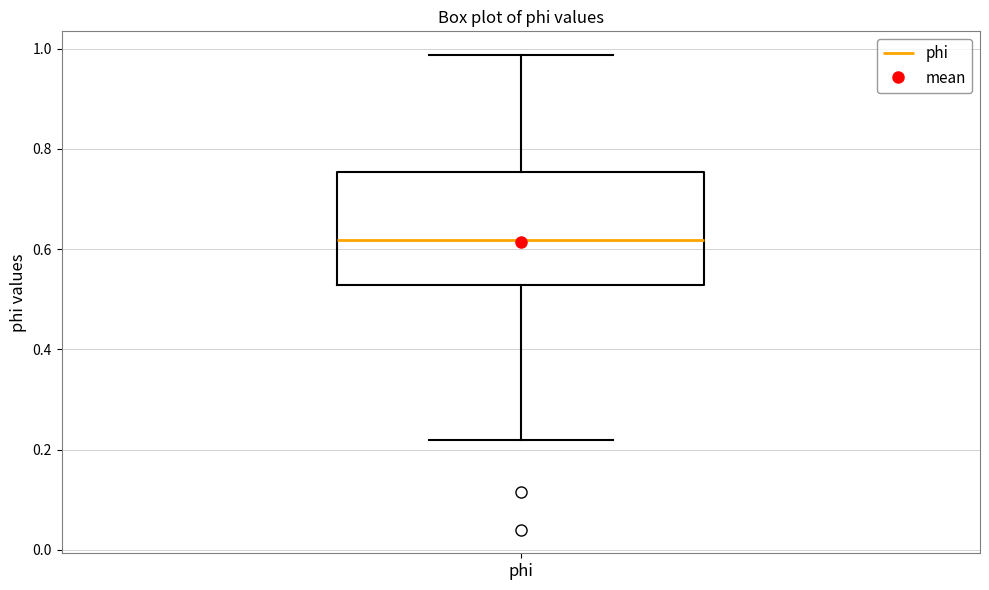

Where does the median line of the box for phi sit on the y-axis? The values are not printed on the chart, so give them approximately, as read against the axis.

0.62